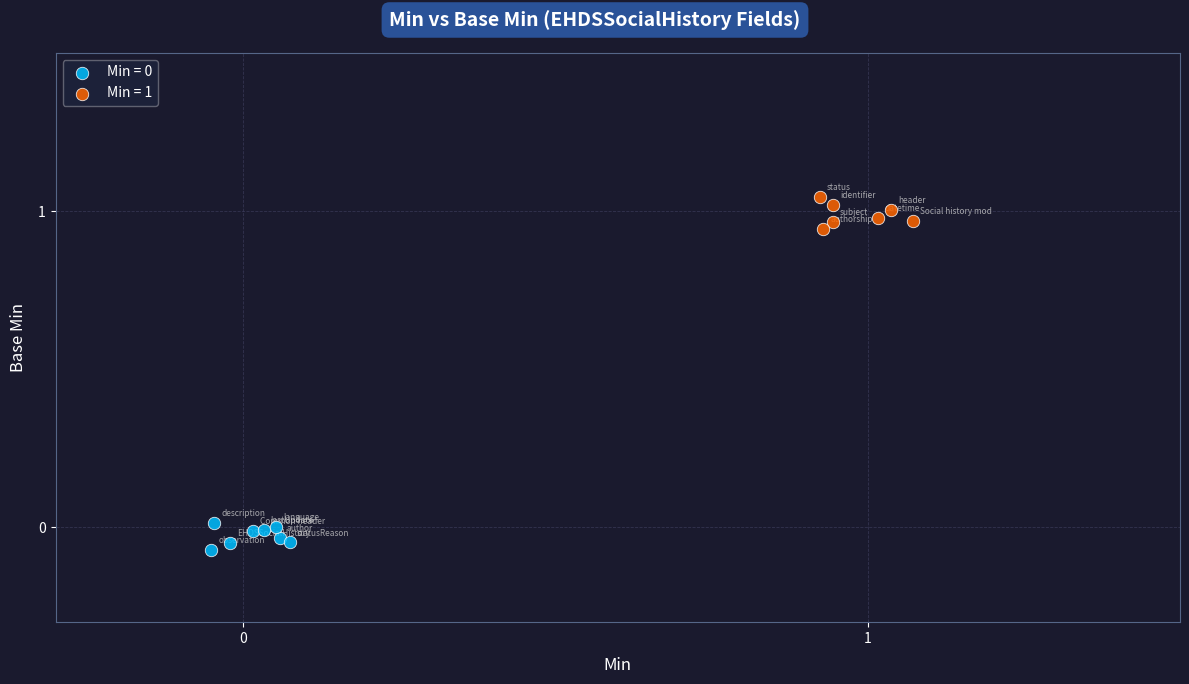

Which series reaches the maximum Y coordinate?

Min = 1